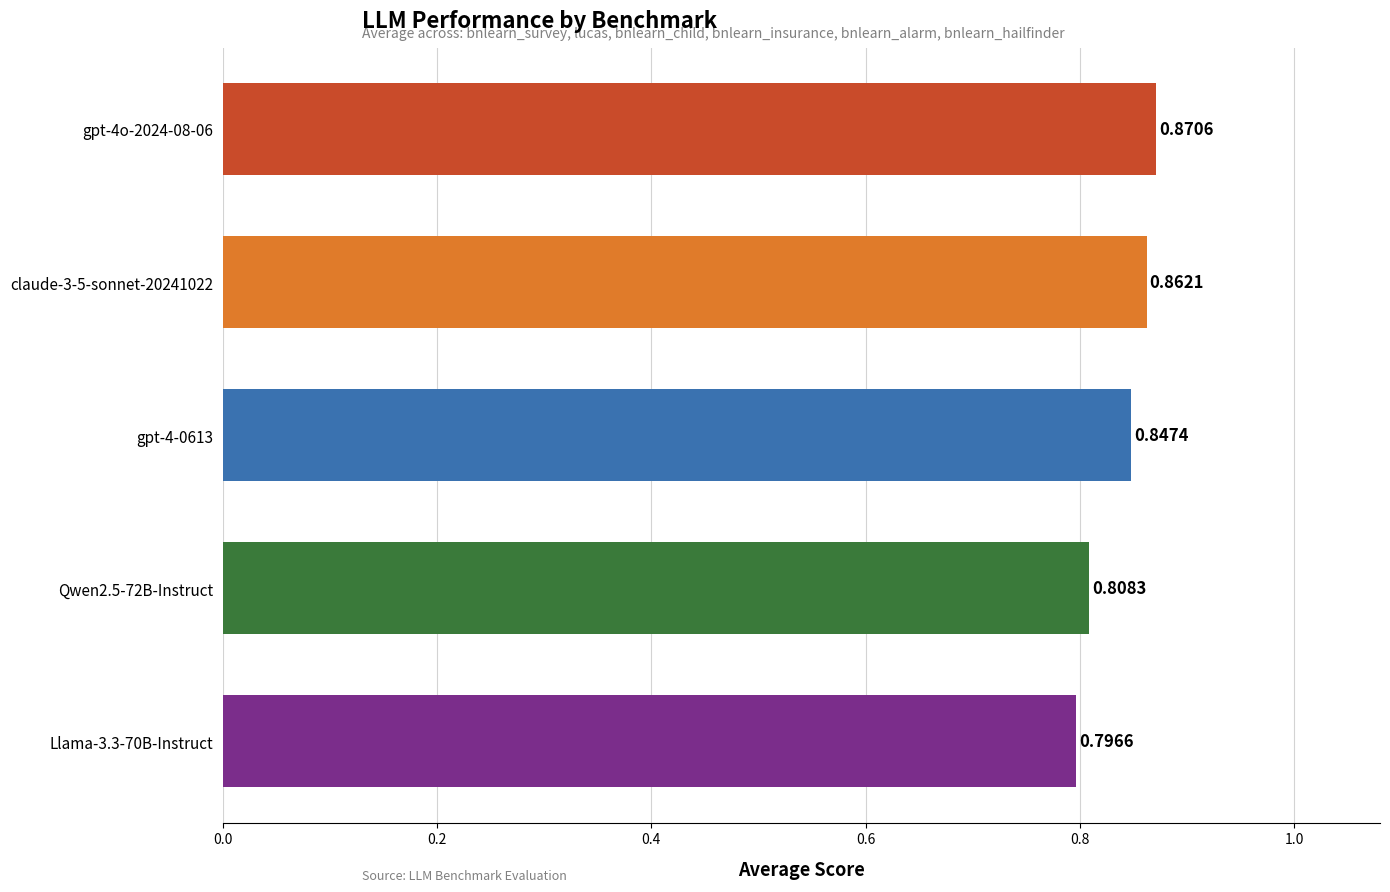

Rank the categories by value from lowest to highest.

Llama-3.3-70B-Instruct, Qwen2.5-72B-Instruct, gpt-4-0613, claude-3-5-sonnet-20241022, gpt-4o-2024-08-06